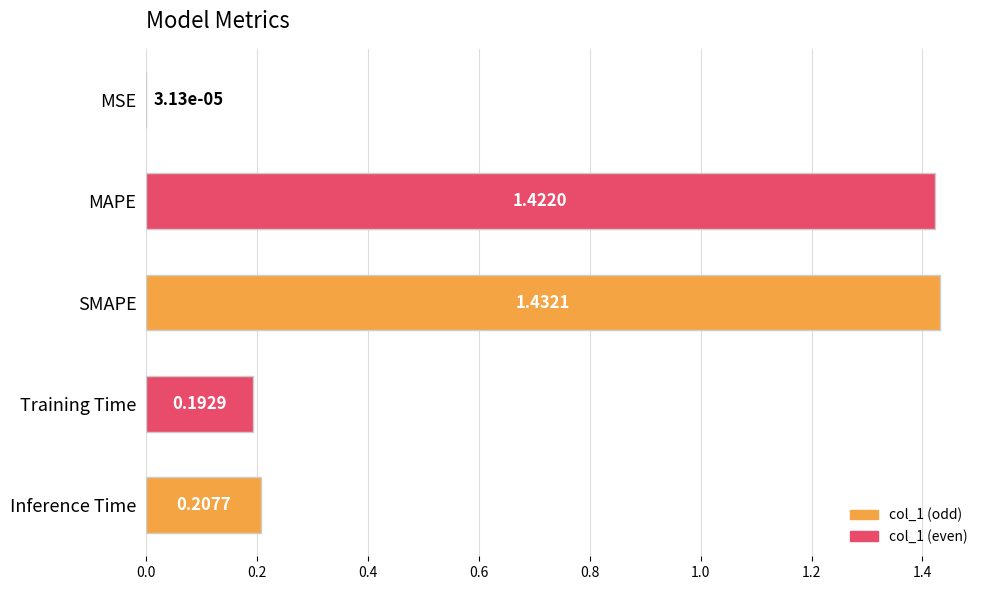

At which category does the chart reach its peak across all series?

SMAPE